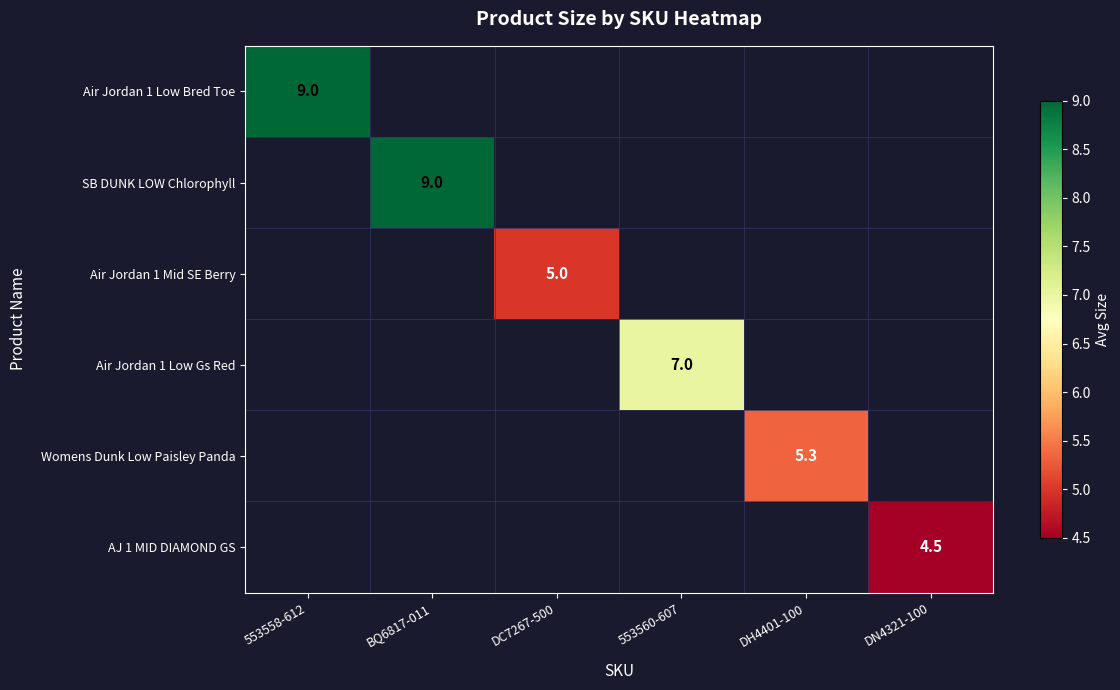

Which label corresponds to the largest value in the chart?

553558-612